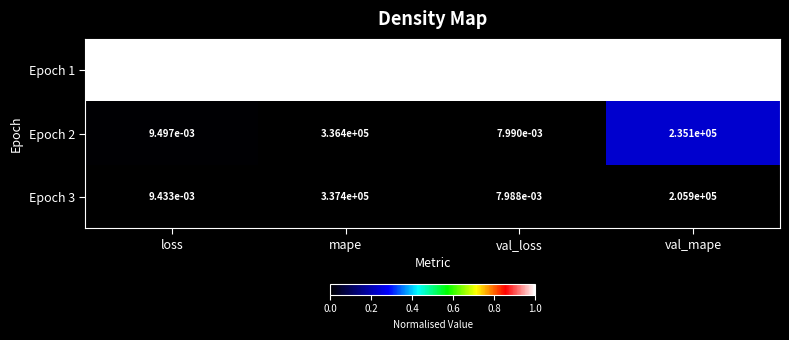

Which category has the lowest value across all series?

val_loss